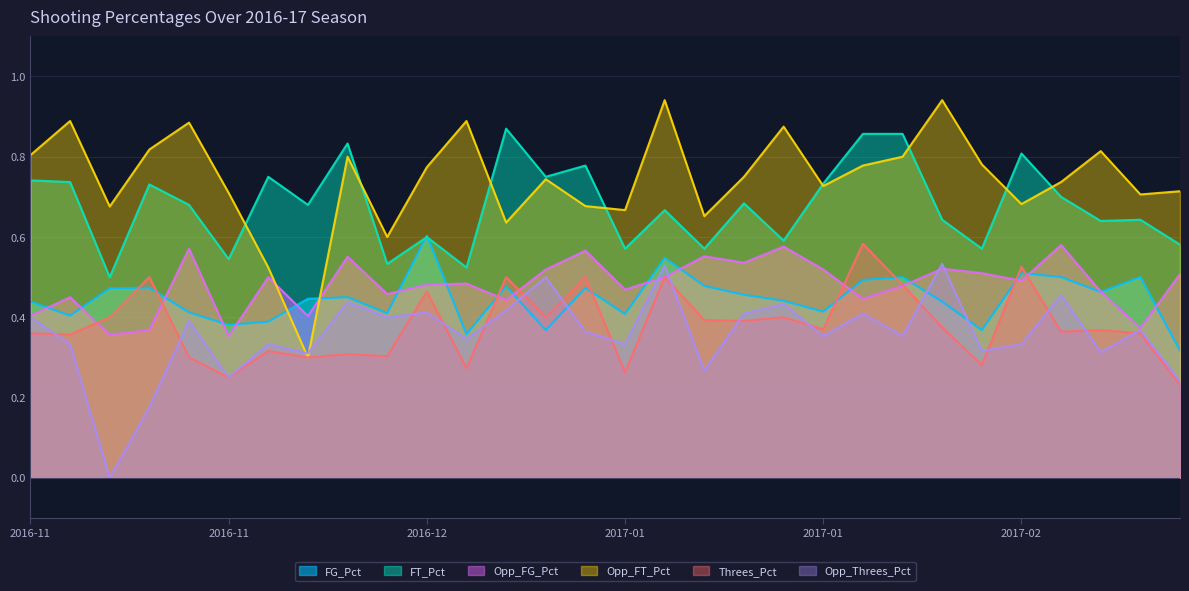

At which category is the sum across all series the highest?

2017-01-14